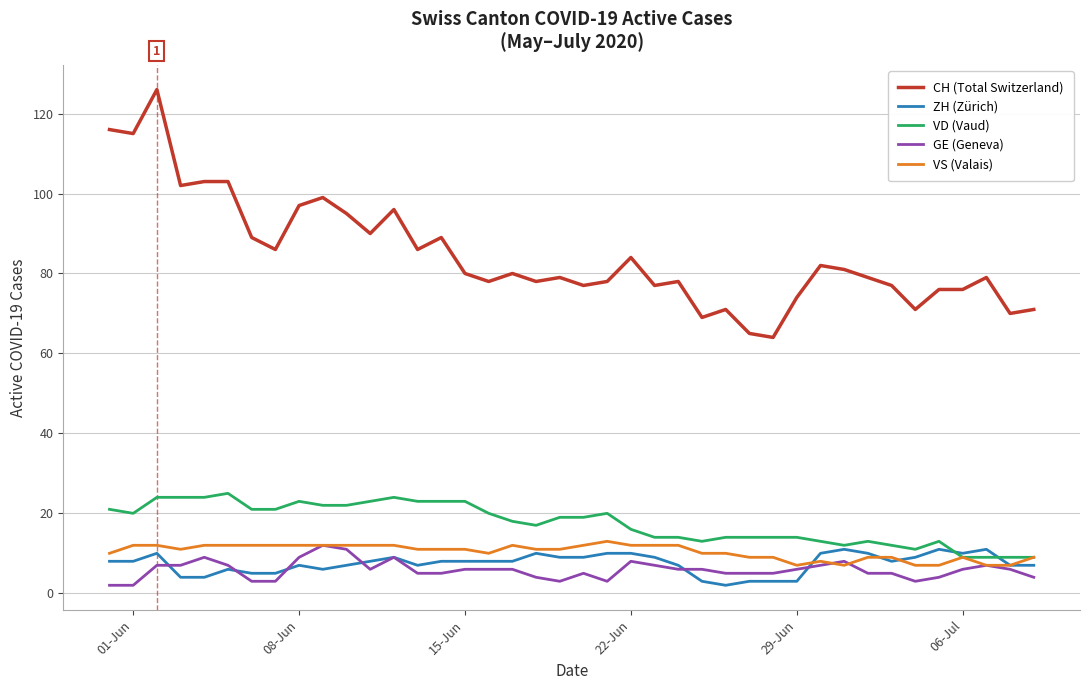

Is this an area chart (filled region under the line)?

No